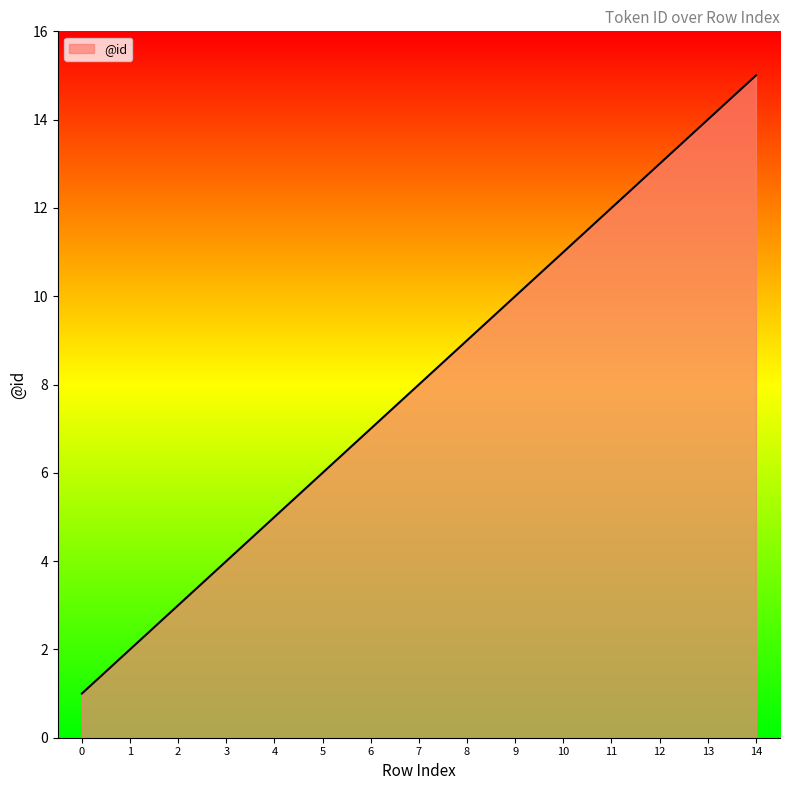

What is the difference between the maximum and minimum values?

14